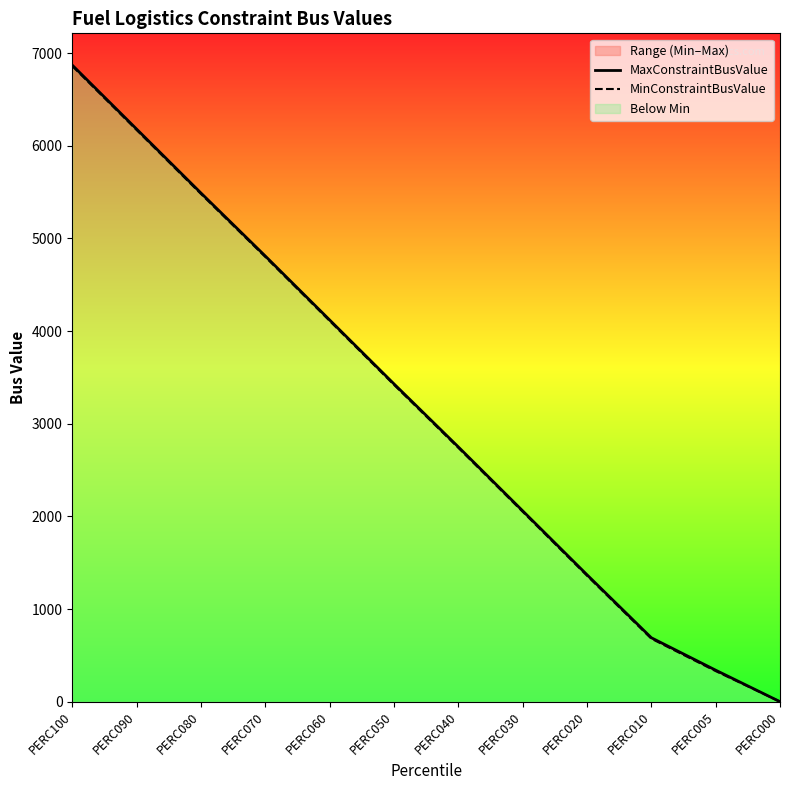

What is the difference between the highest and lowest values at PERC005?

10